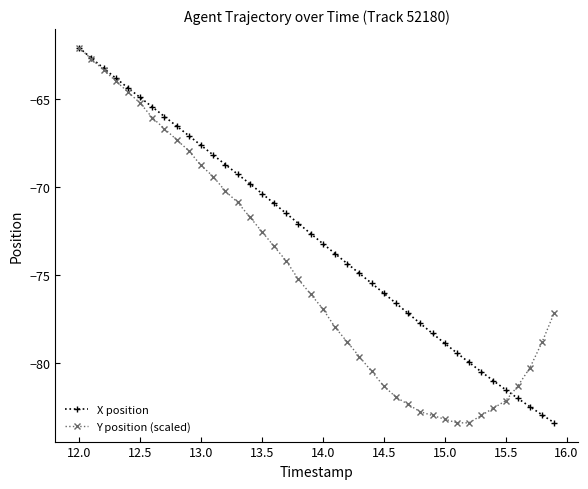

What is the greatest value displayed?

-62.1